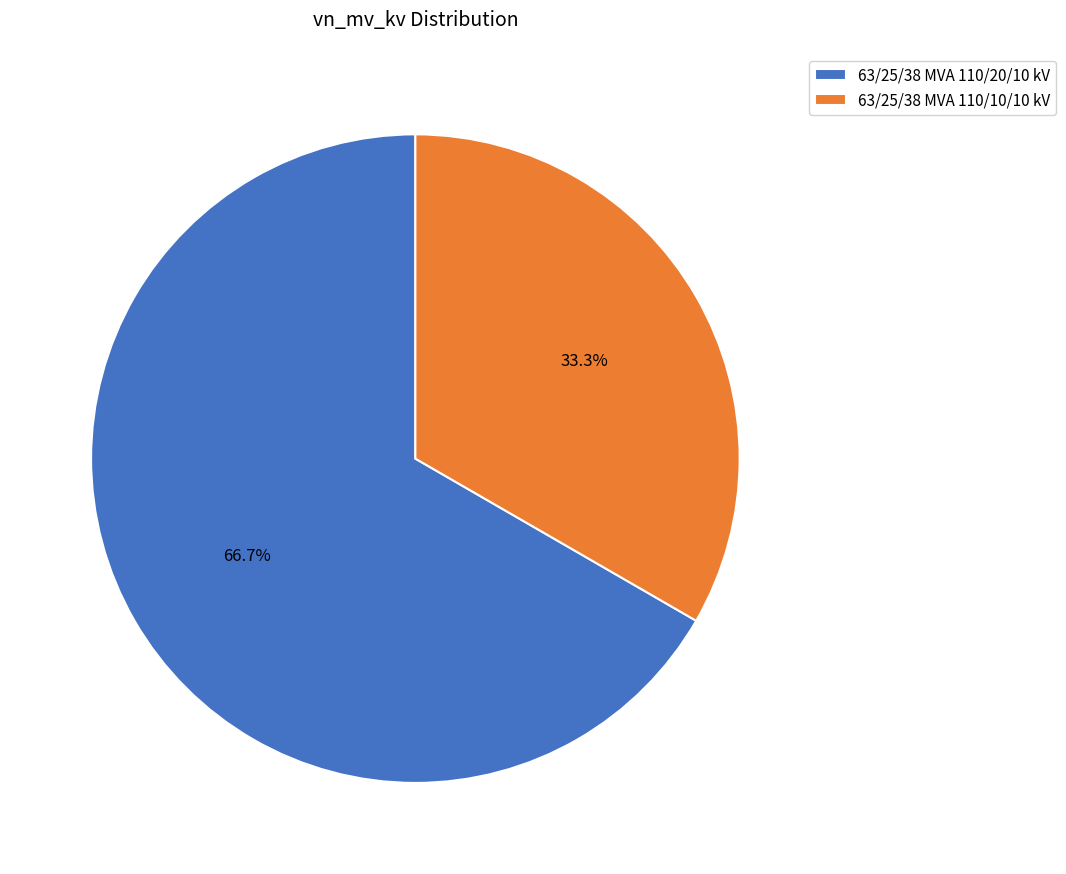

What percentage is the 63/25/38 MVA 110/10/10 kV slice, to the nearest percent?

33%